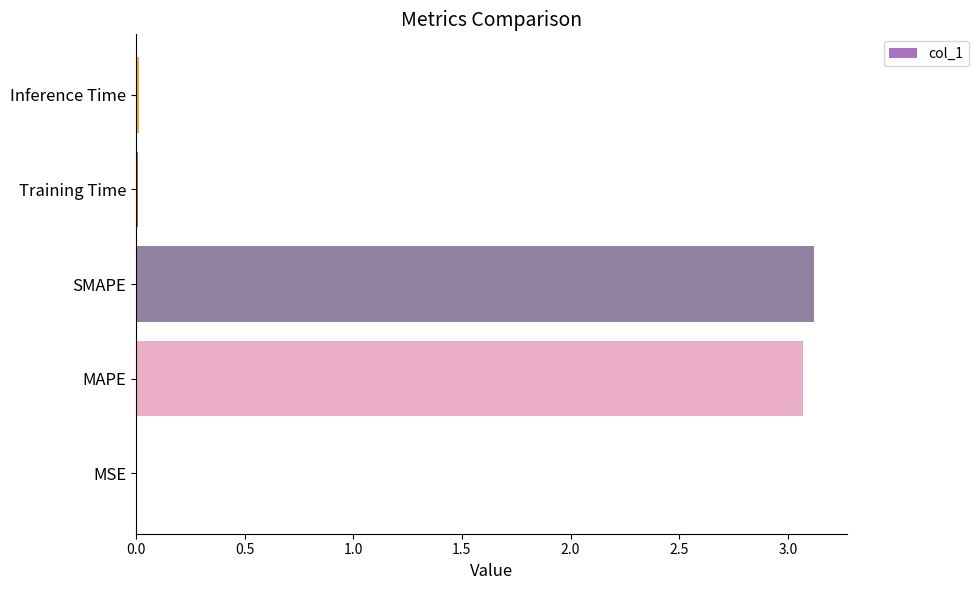

Is it true that the value at Inference Time is 0.0?

True